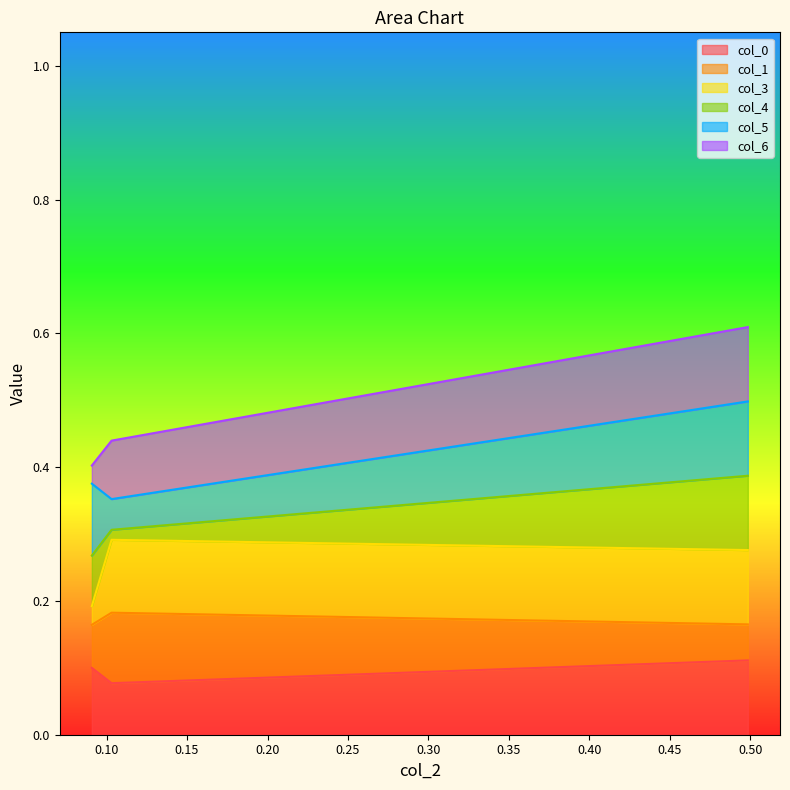

What is the smallest value displayed?

0.1